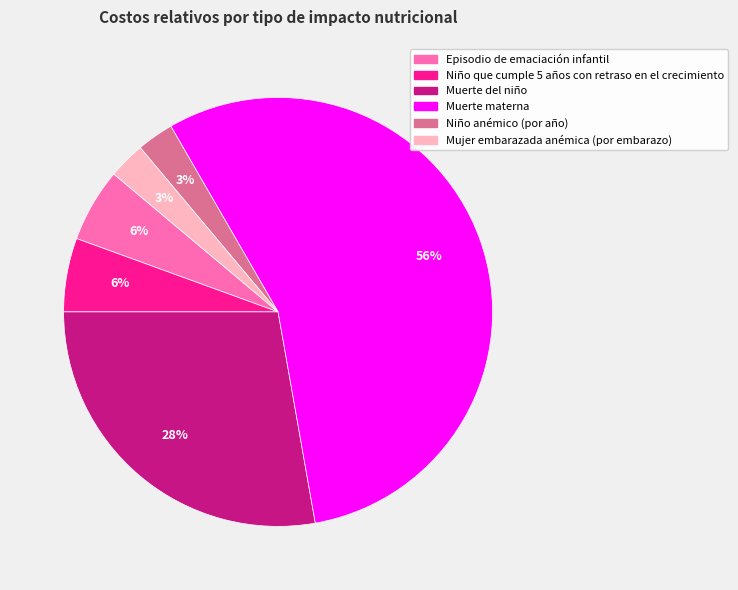

Combined, do Mujer embarazada anémica (por embarazo) and Niño anémico (por año) account for over 50%?

No